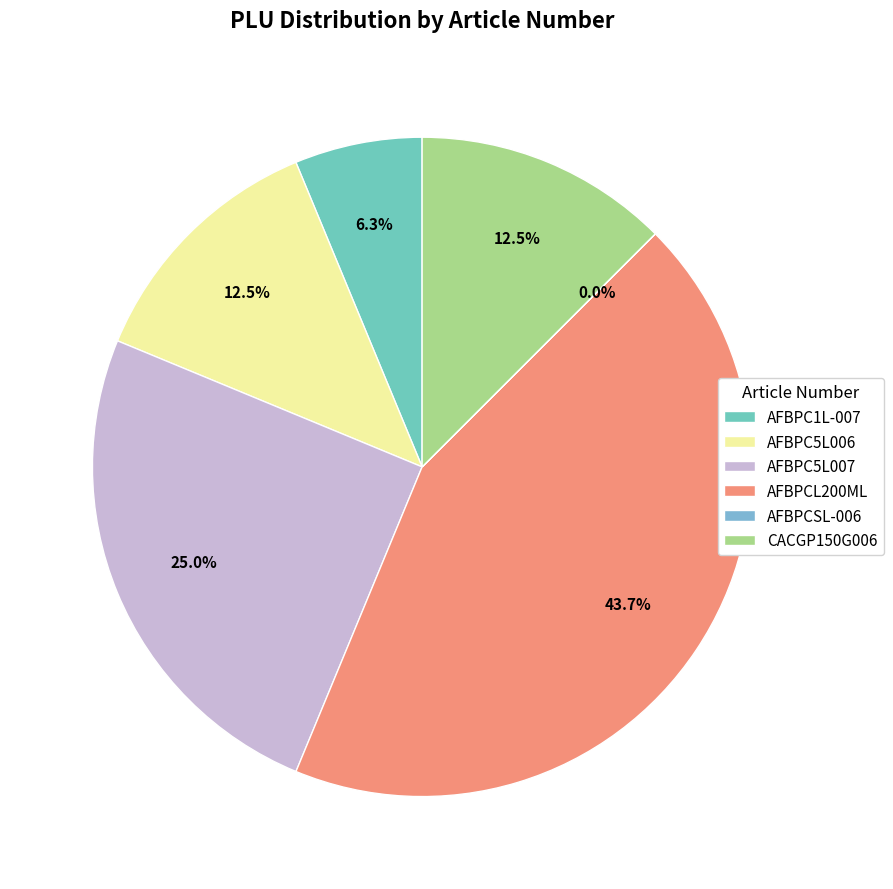

How many slices are in this pie chart?

6